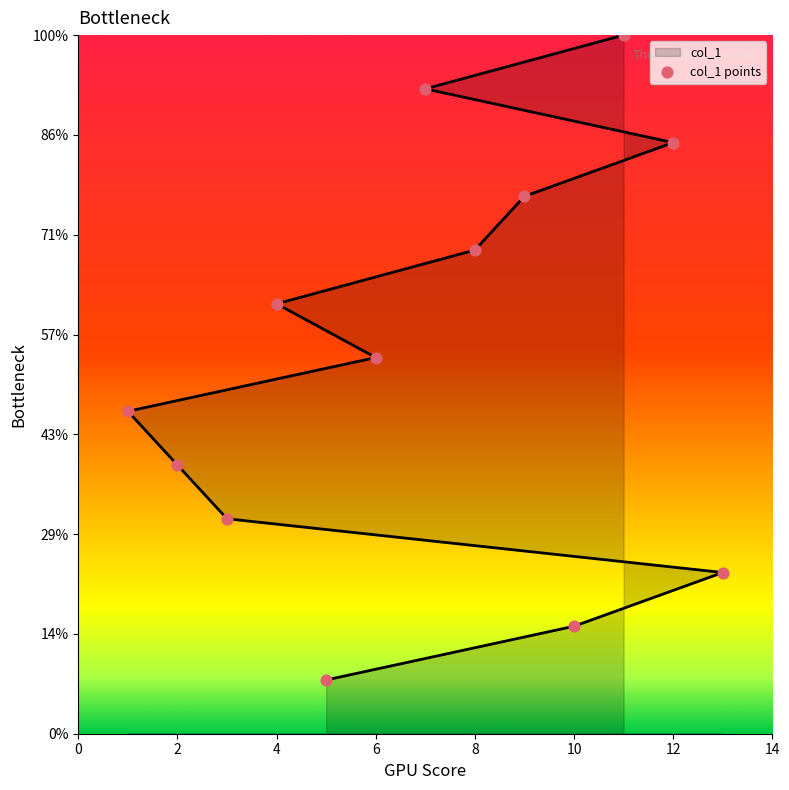

Between 4 and 10, which is larger?

4